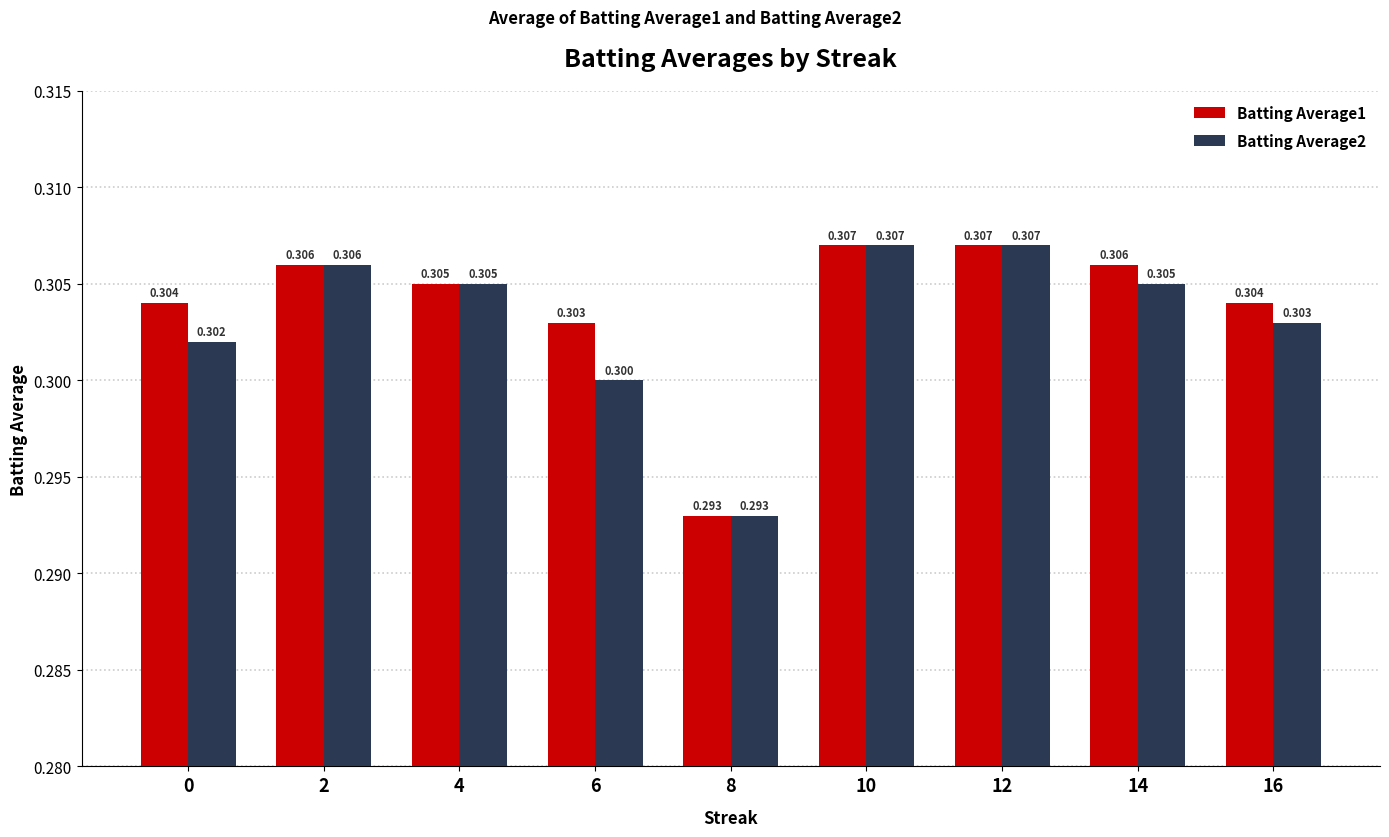

How many groups of bars are there?

9